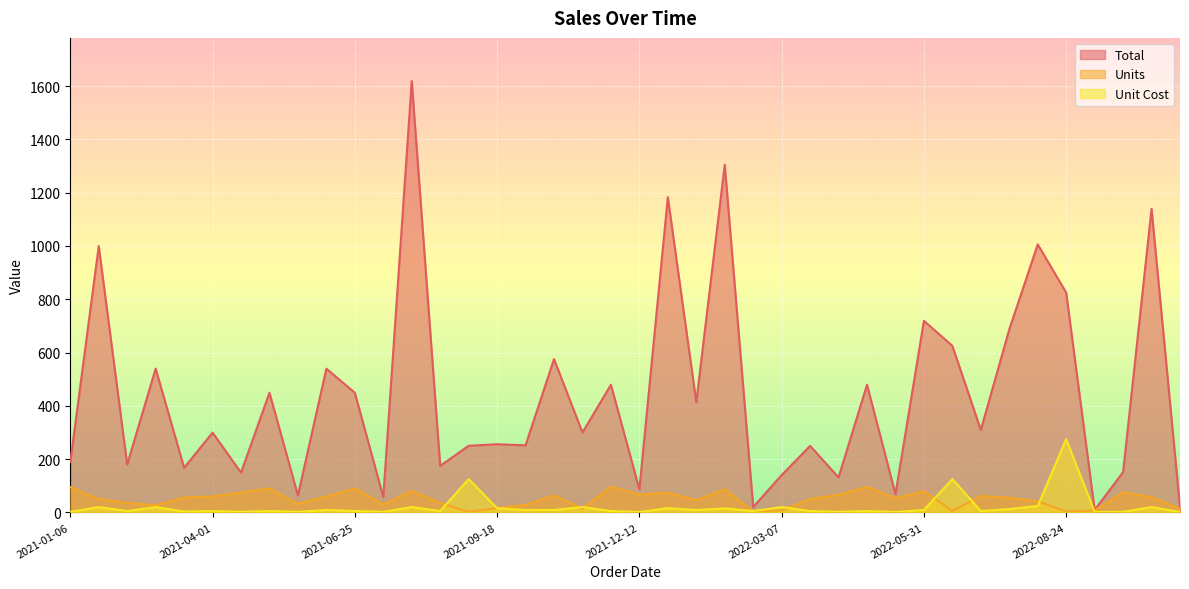

True or false: Unit Cost has a value of 15.0 at 2022-02-01.

True